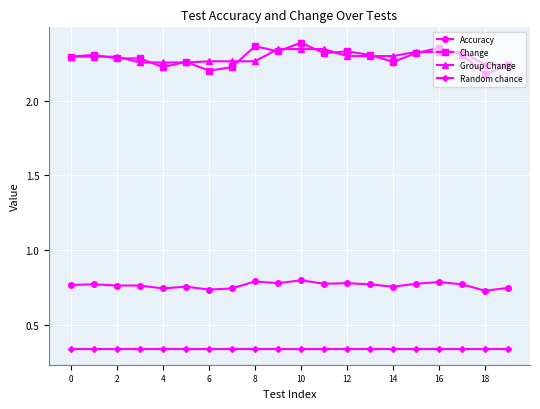

At how many categories does at least one series exceed 1?

20